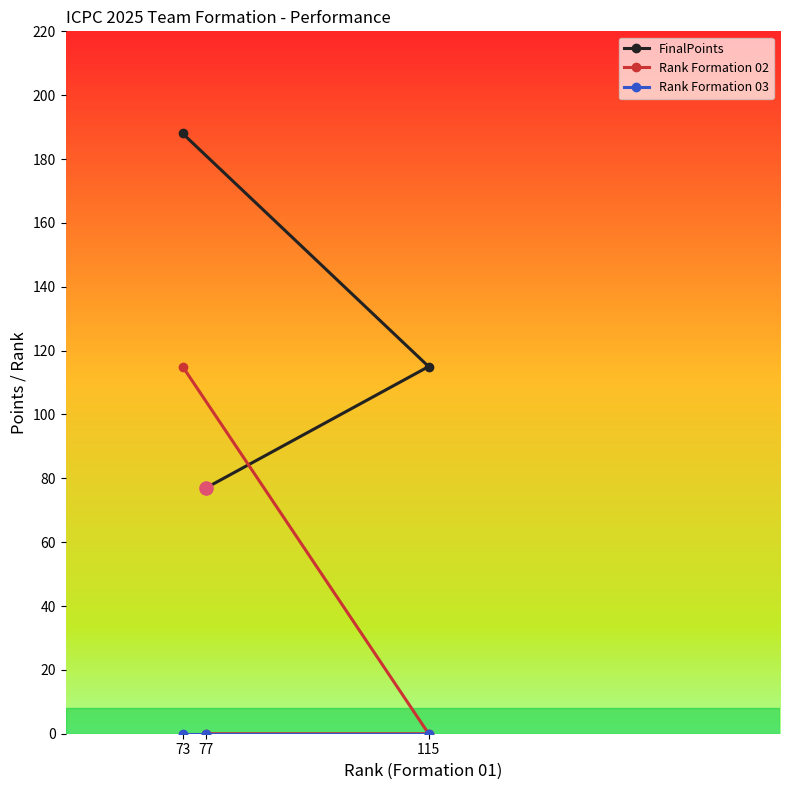

Is the value of FinalPoints at 115 greater than the value of Rank Formation 03 at 115?

Yes